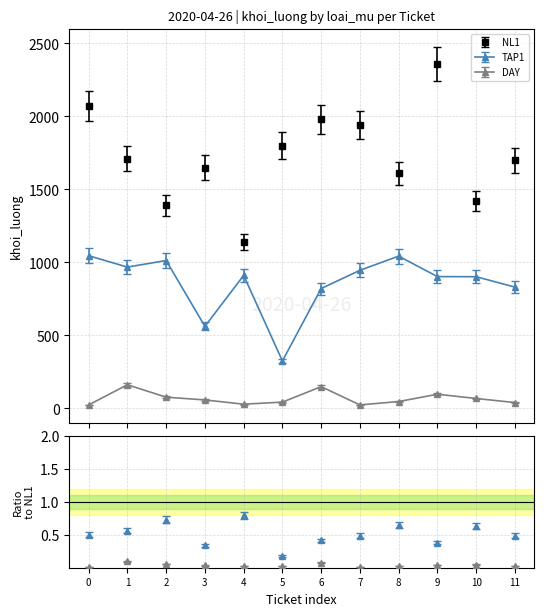

True or false: NL1 and TAP1 intersect in this chart.

False